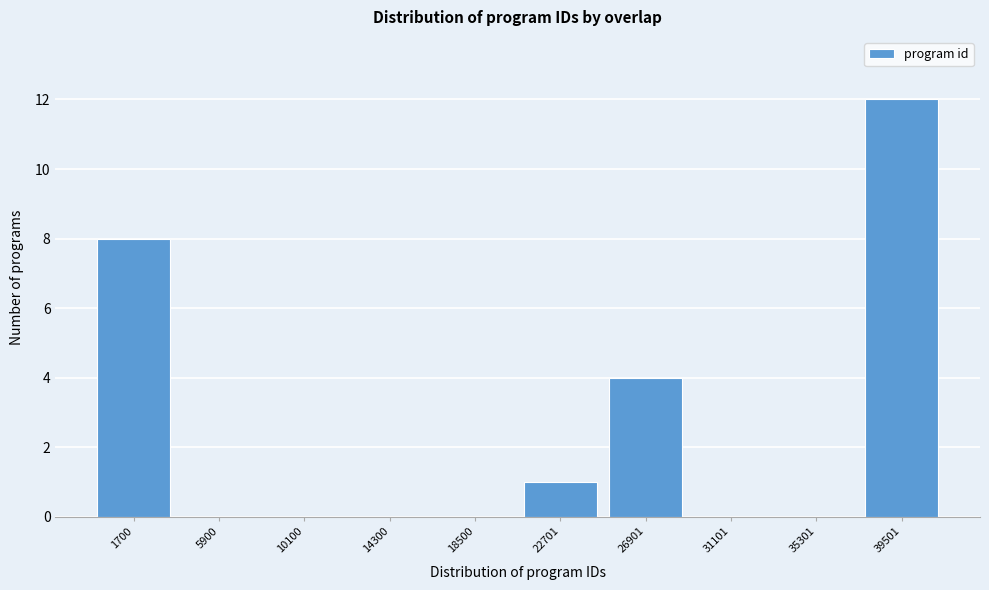

Reading right to left, transcribe all the data shown in this chart.

39501=12	35301=0	31101=0	26901=4	22701=1	18500=0	14300=0	10100=0	5900=0	1700=8